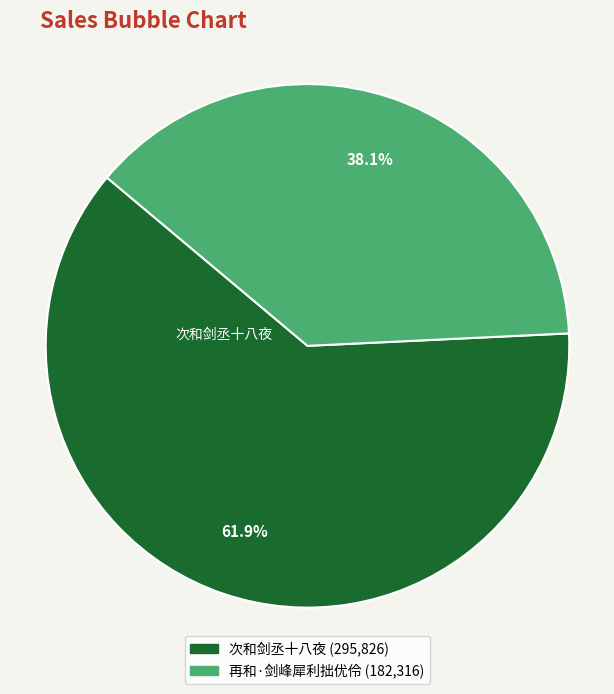

Does any single category account for the majority?

Yes